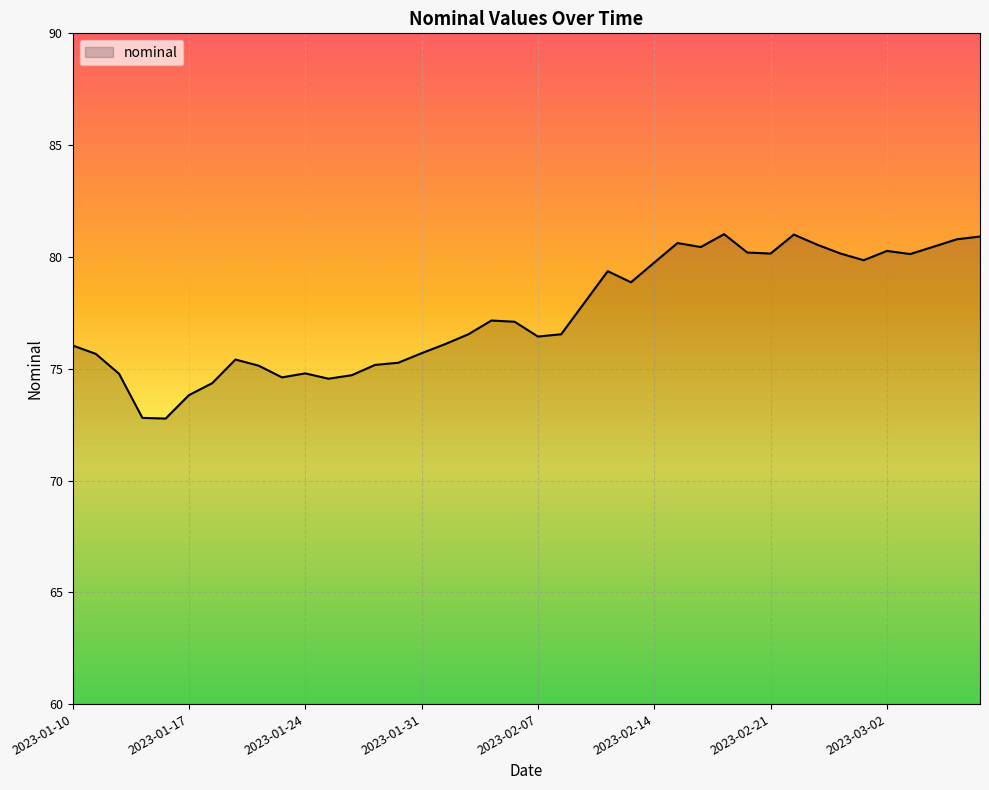

What is the difference between the maximum and minimum values?

8.2